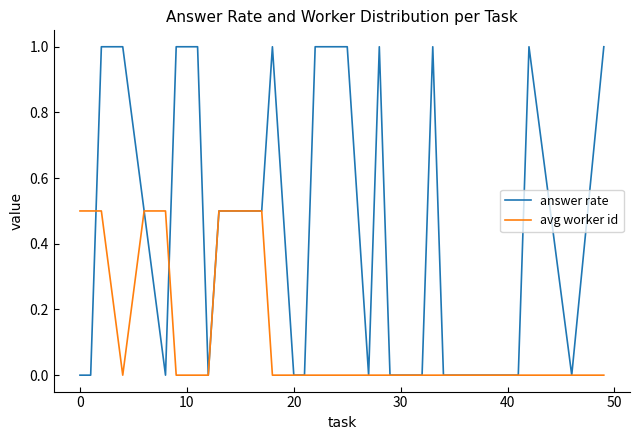

True or false: answer rate and avg worker id cross at least once.

True